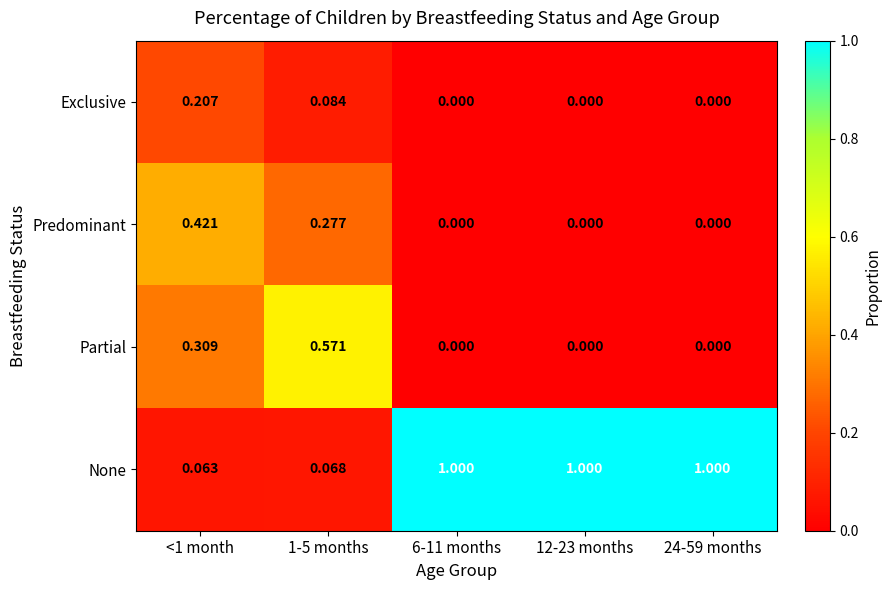

Rank the series by their maximum value, from lowest to highest.

Exclusive, Predominant, Partial, None